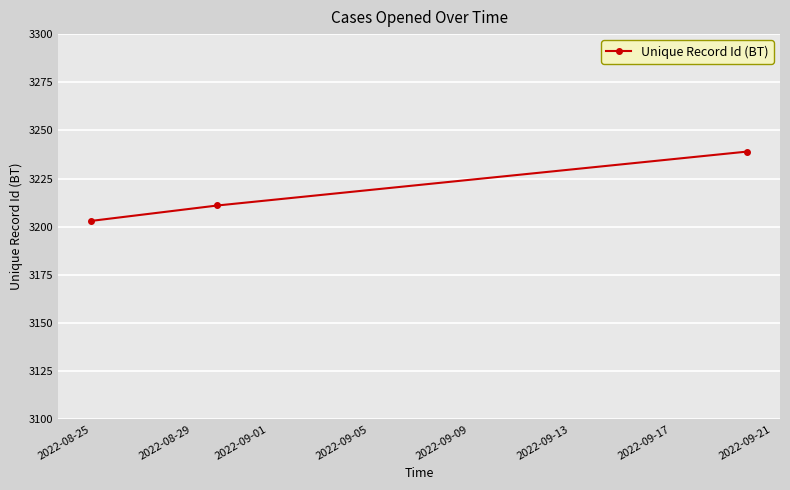

What is the maximum value shown in the chart?

3239